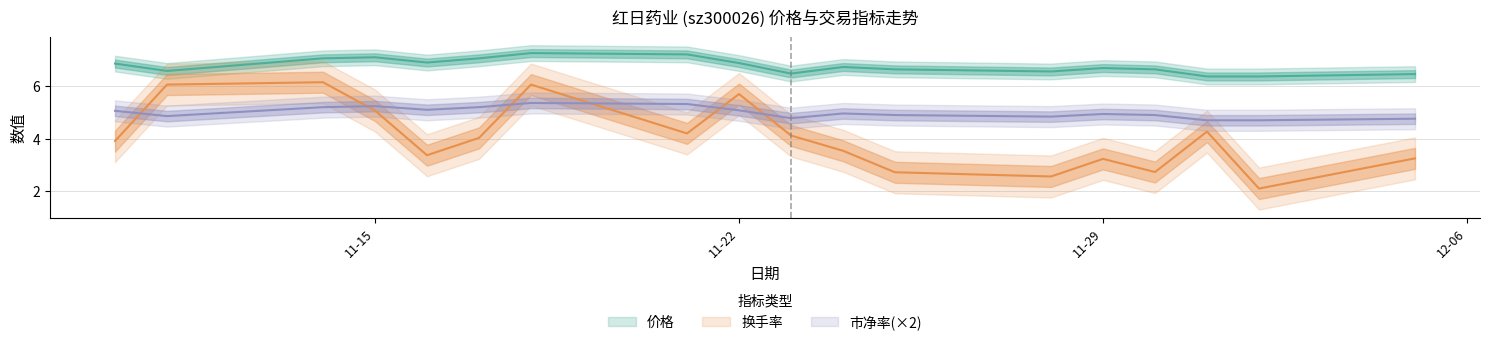

What is the average value of the 价格 series?

6.8